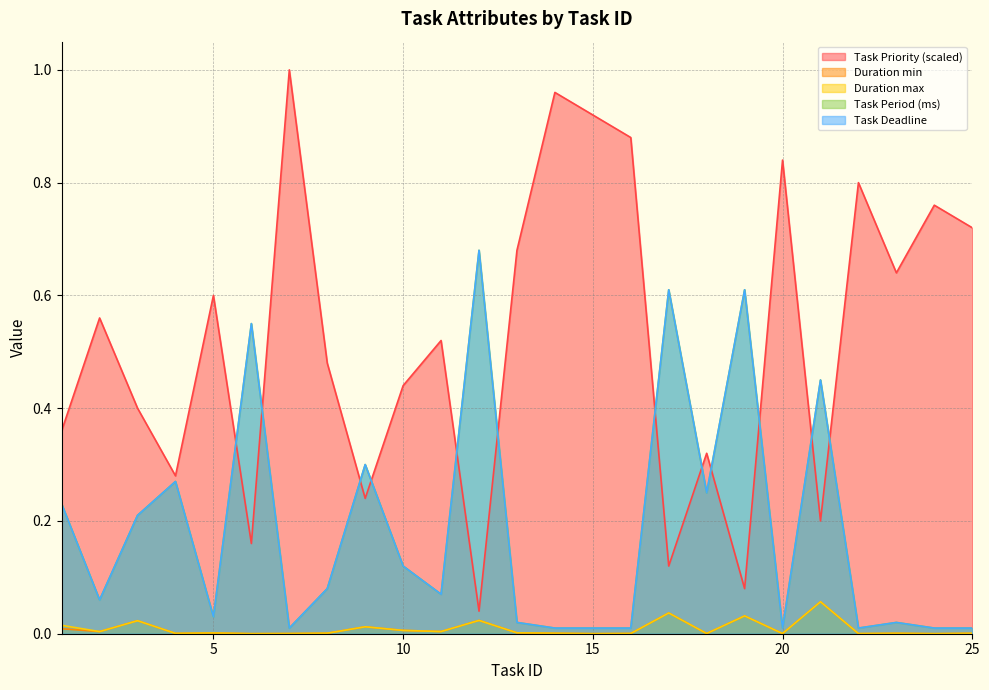

Between 21 and 8, which is larger?

8